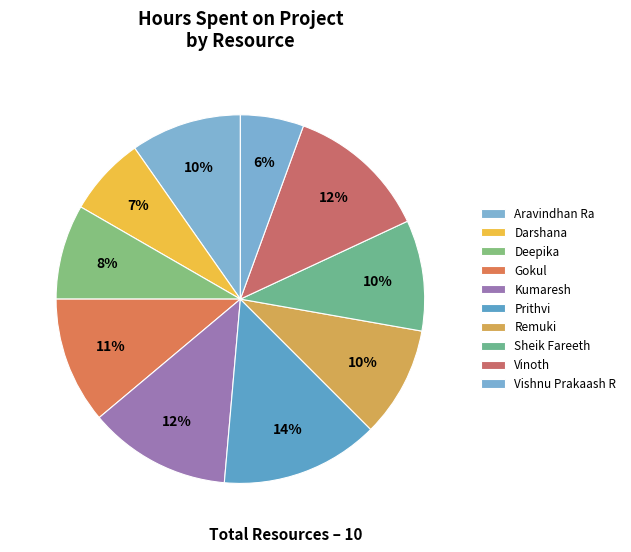

How many slices are in this pie chart?

10